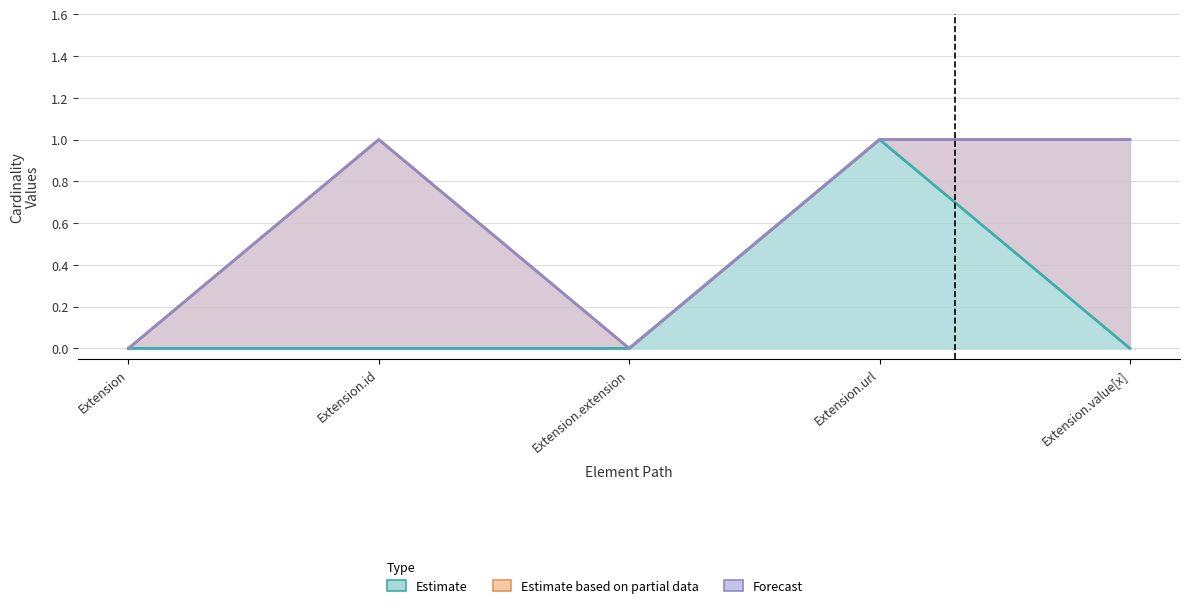

What are all the series names shown in the legend?

Estimate, Estimate based on partial data, Forecast